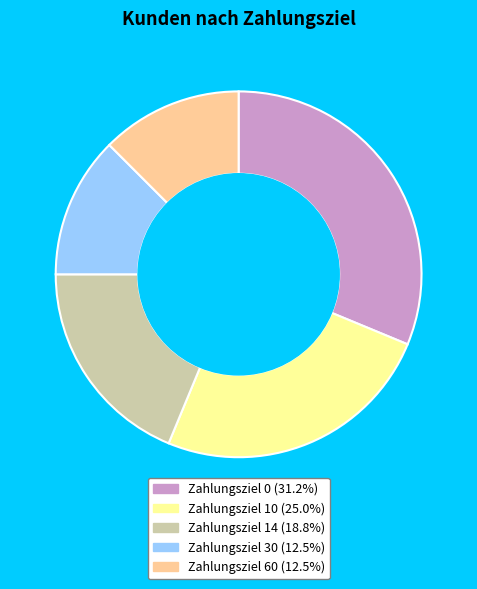

Which slice is the largest?

Zahlungsziel 0